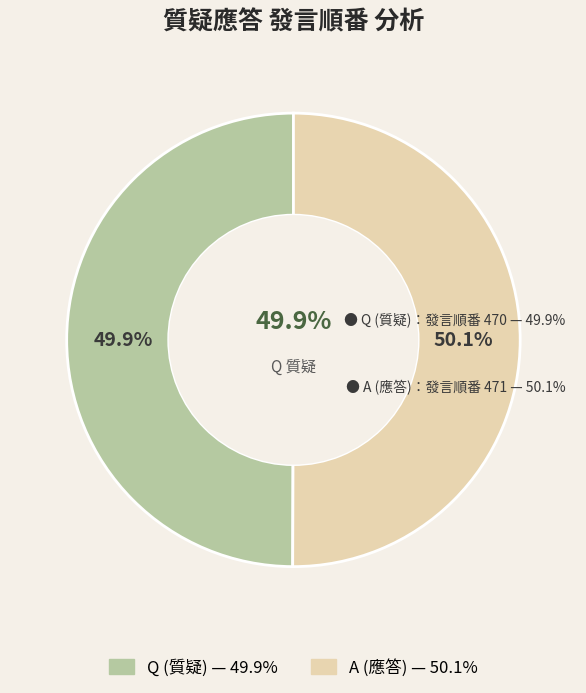

What is the smallest slice in the pie chart?

Q